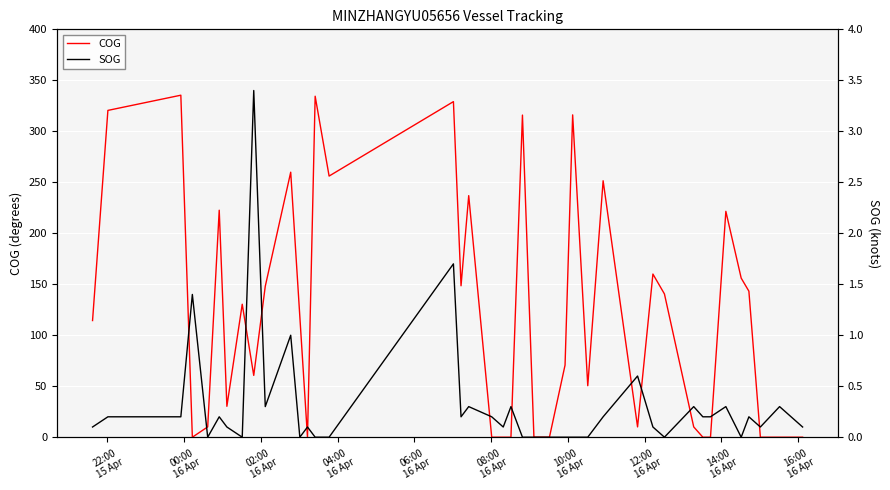

True or false: SOG has a value of -1.5 at 21.

False